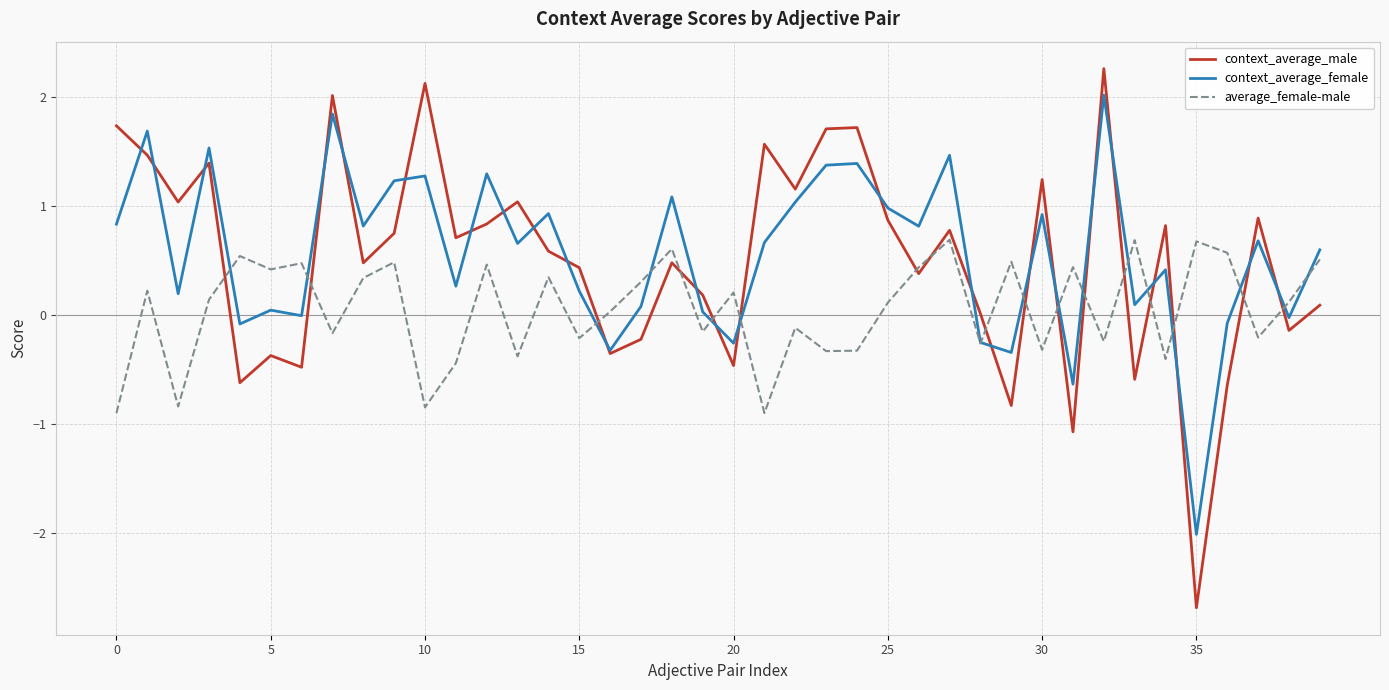

How many values in the average_female-male series exceed 0?

23